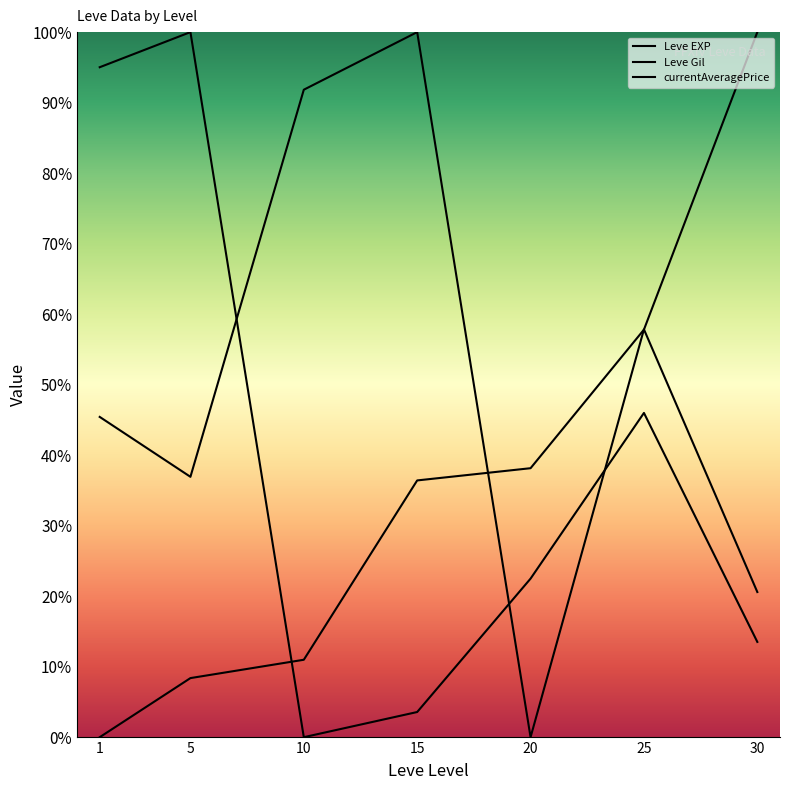

Which series has the largest total across all categories?

Leve Gil